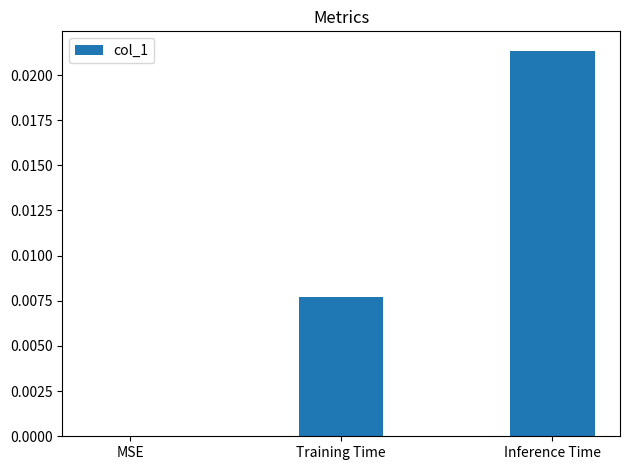

Which label corresponds to the largest value in the chart?

Inference Time